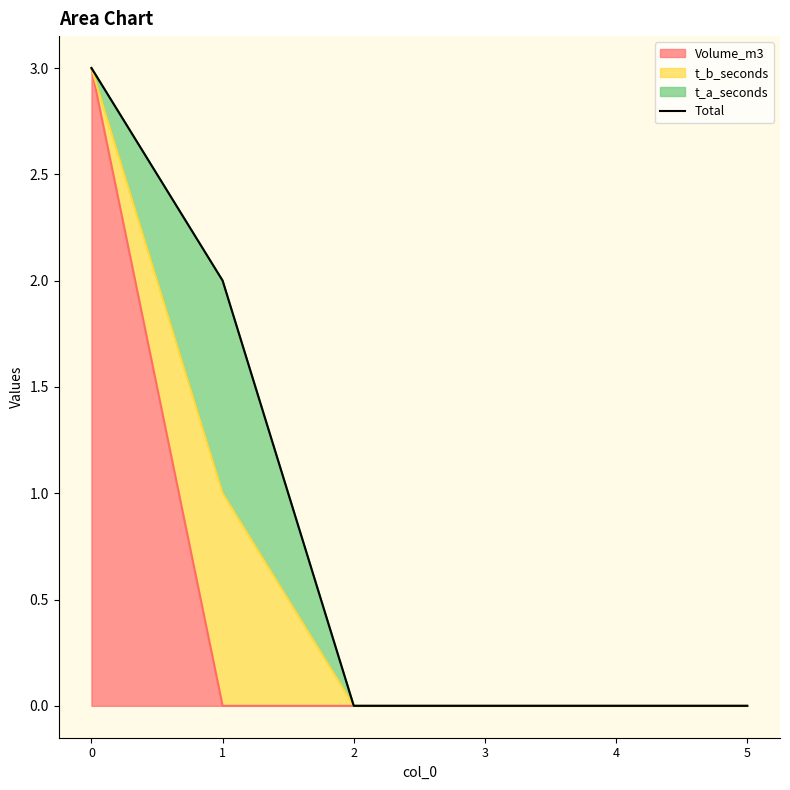

How many positive values are there?

2